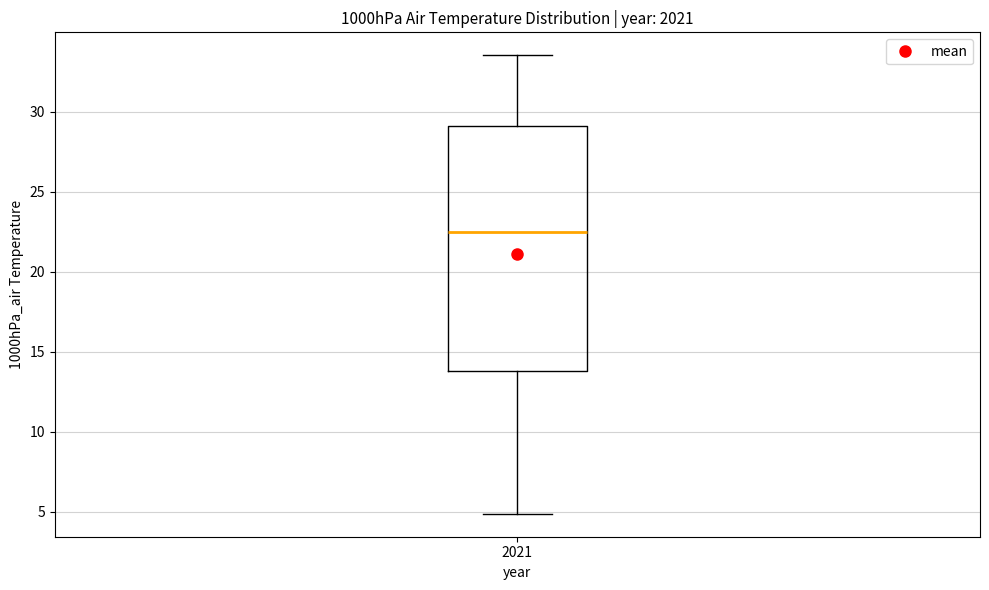

Where does the median line of the box at x = 2021 sit on the y-axis? The values are not printed on the chart, so give them approximately, as read against the axis.

22.5